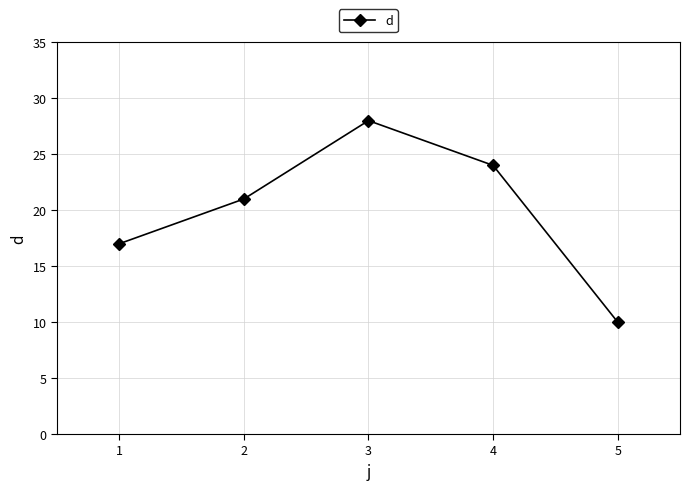

What is the value of the 1st point from the left?

17